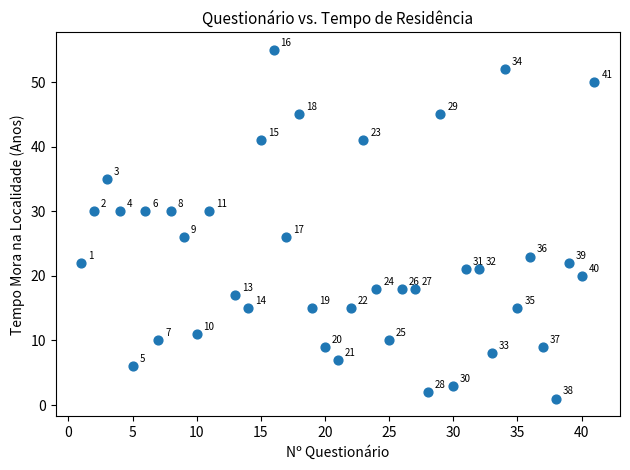

What is the range of X values (max minus min)?

40